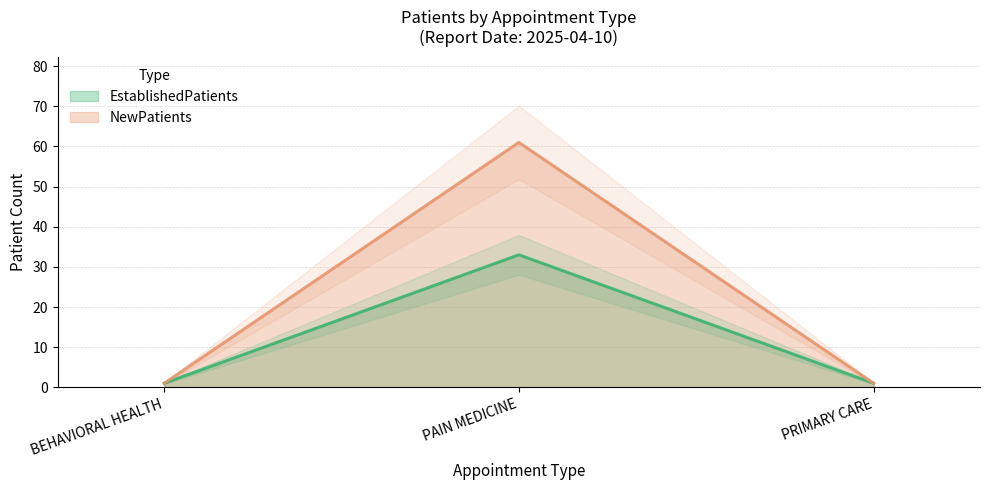

How many data points does each series have?

3